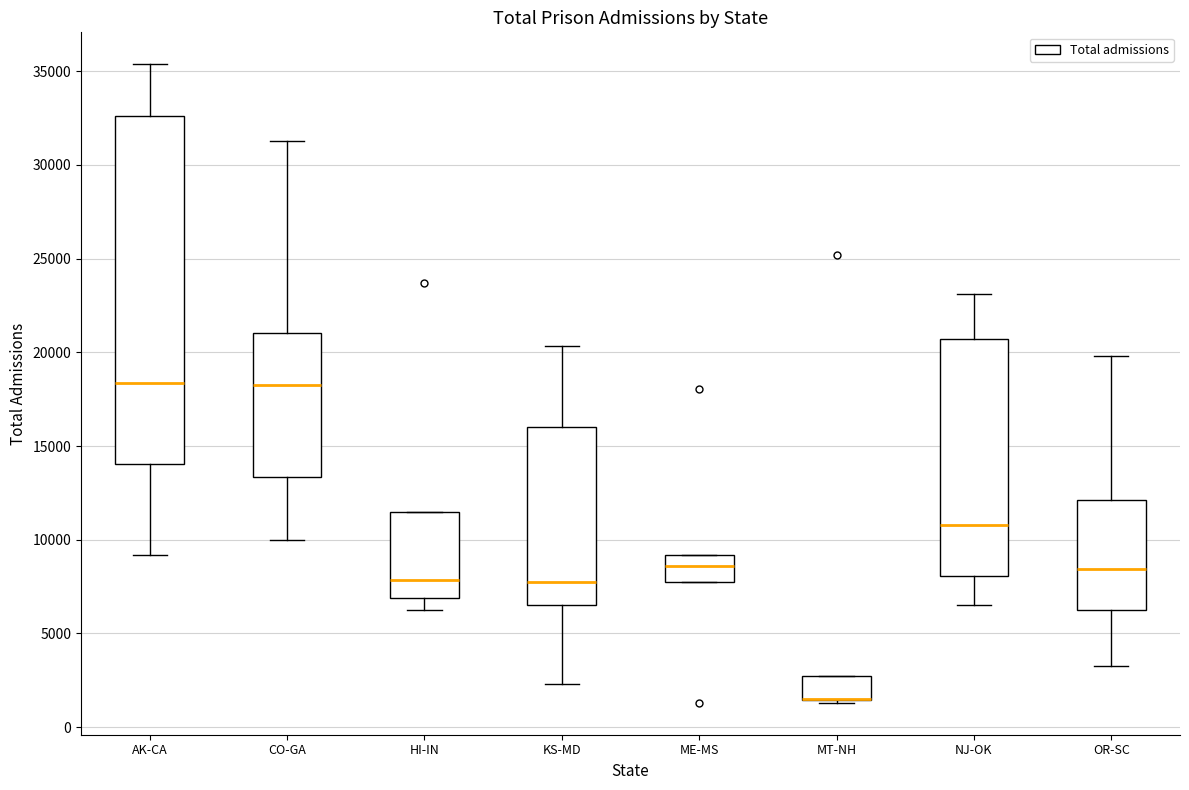

Which box is the tallest, from its lower edge to its upper edge?

AK-CA